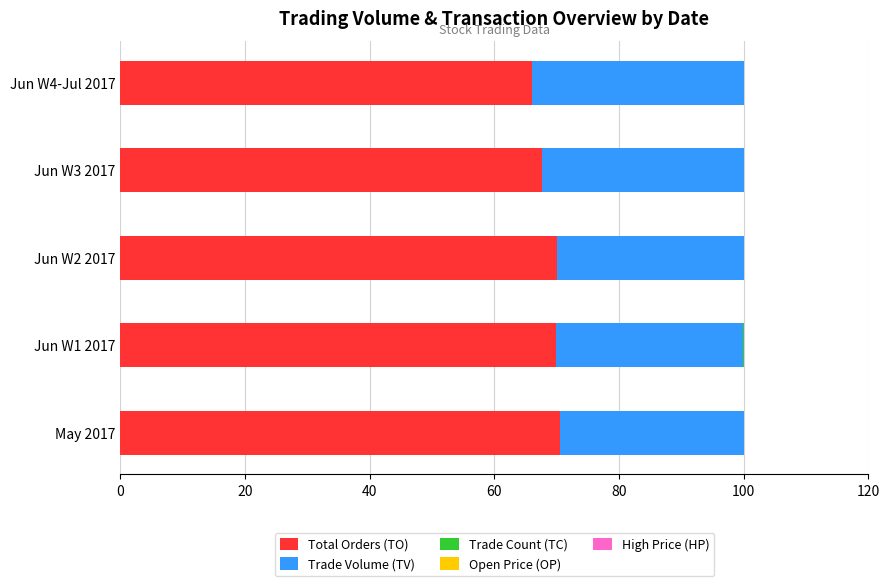

How many categories are shown in the chart?

5